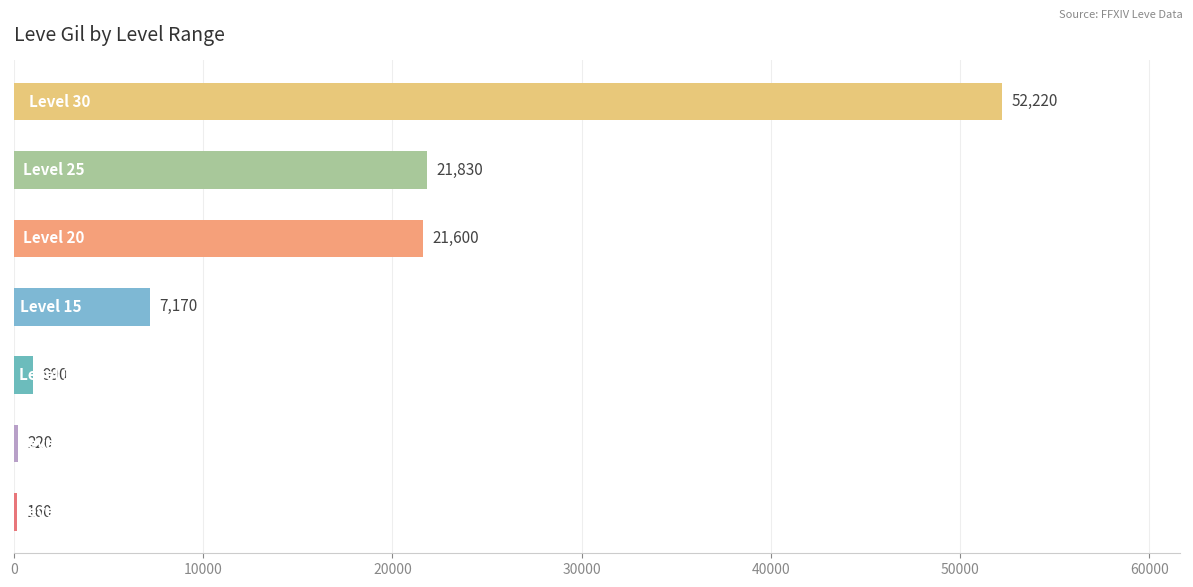

What is the sum of all values?

104190